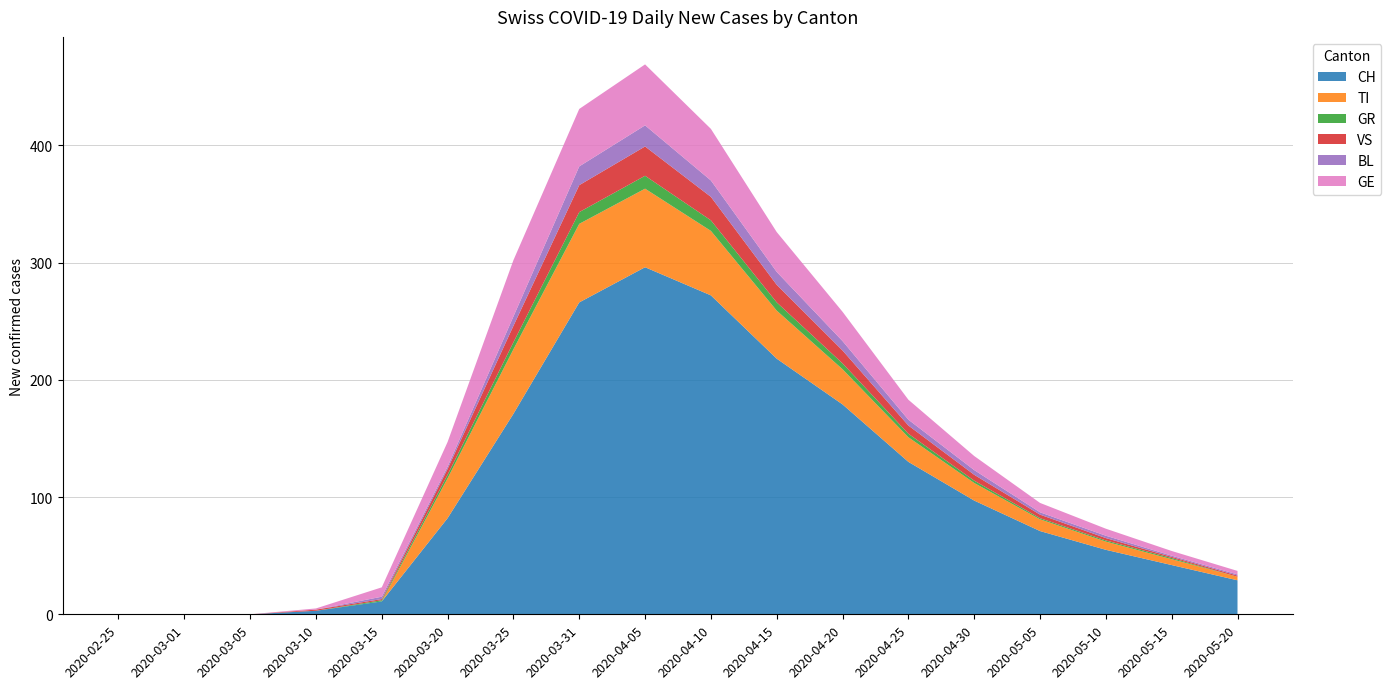

Reading left to right, transcribe all the data shown in this chart.

CH: 0	0	0	3	11	82	171	266	296	272	218	179	130	97	71	55	42	29
TI: 0	0	0	0	0	34	55	67	67	55	41	30	21	15	10	7	5	3
GR: 0	0	0	0	1	3	6	10	11	9	7	5	3	2	1	1	1	0
VS: 0	0	0	1	1	5	14	23	25	20	15	11	7	5	3	2	1	1
BL: 0	0	0	0	2	2	8	16	18	14	11	8	5	4	2	2	1	1
GE: 0	0	0	1	8	21	48	49	52	44	34	25	17	12	8	6	4	3